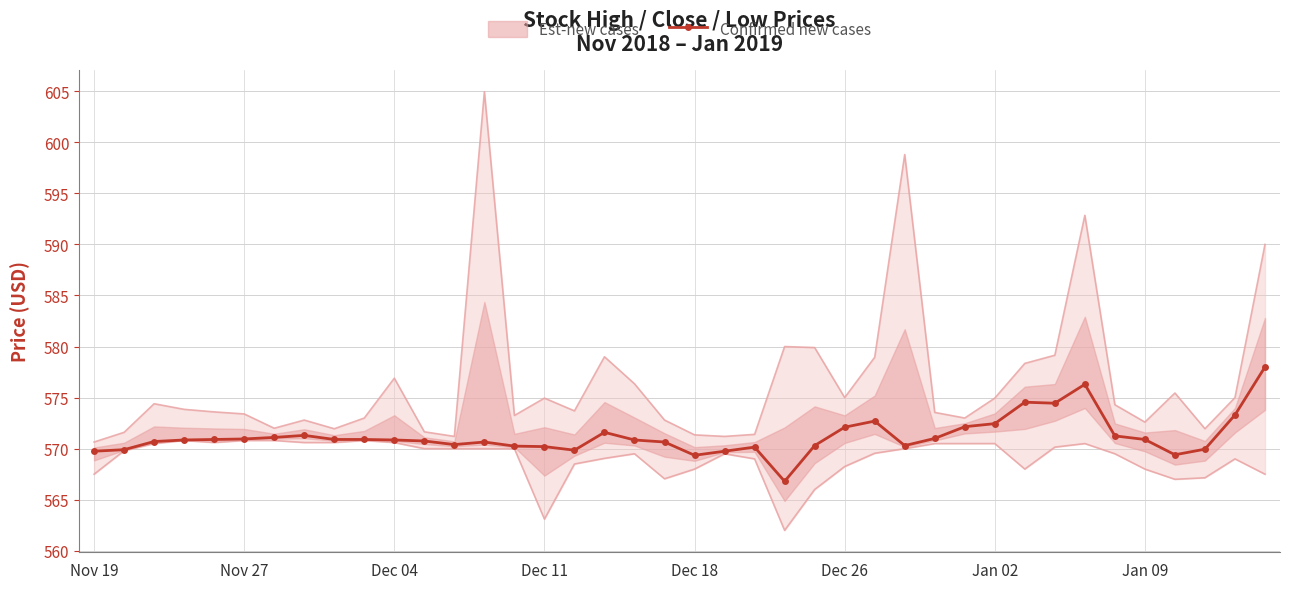

True or false: Confirmed new cases has a value of 334.5 at Dec 04.

False